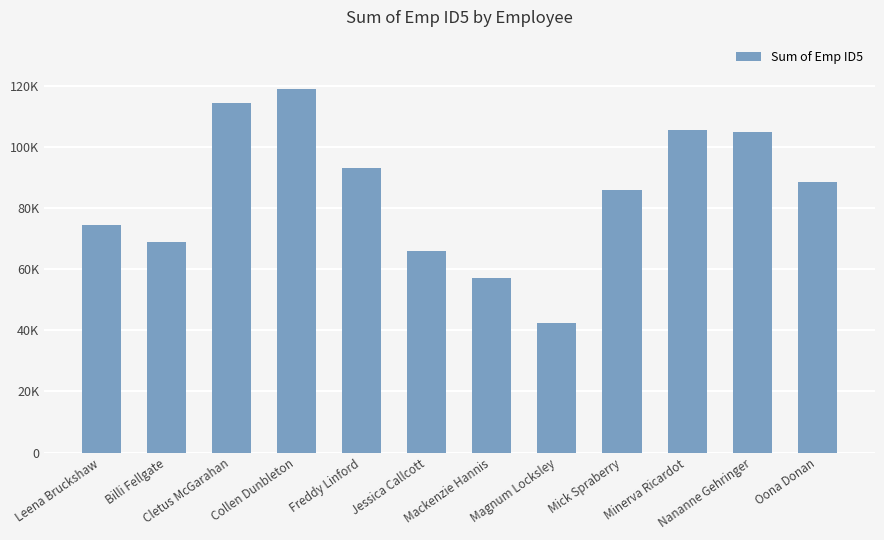

Are the bars horizontal?

No